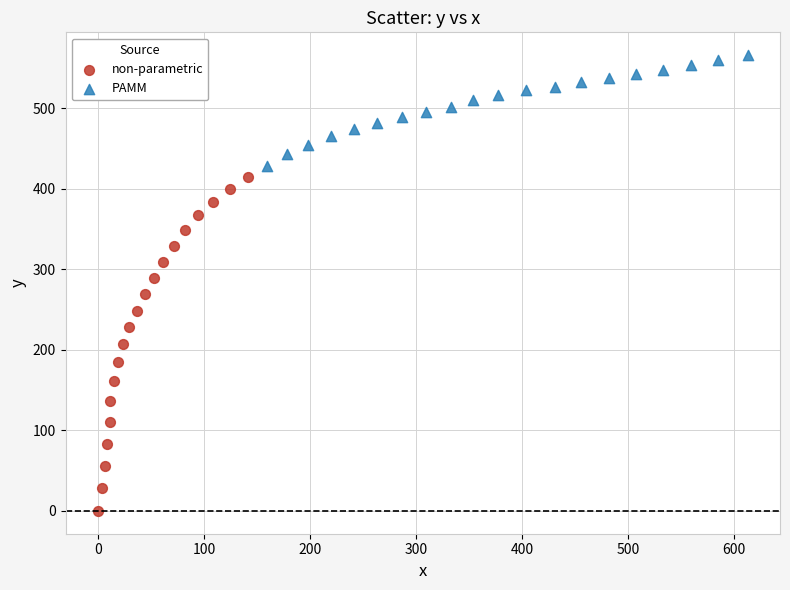

Which series reaches the maximum Y coordinate?

PAMM